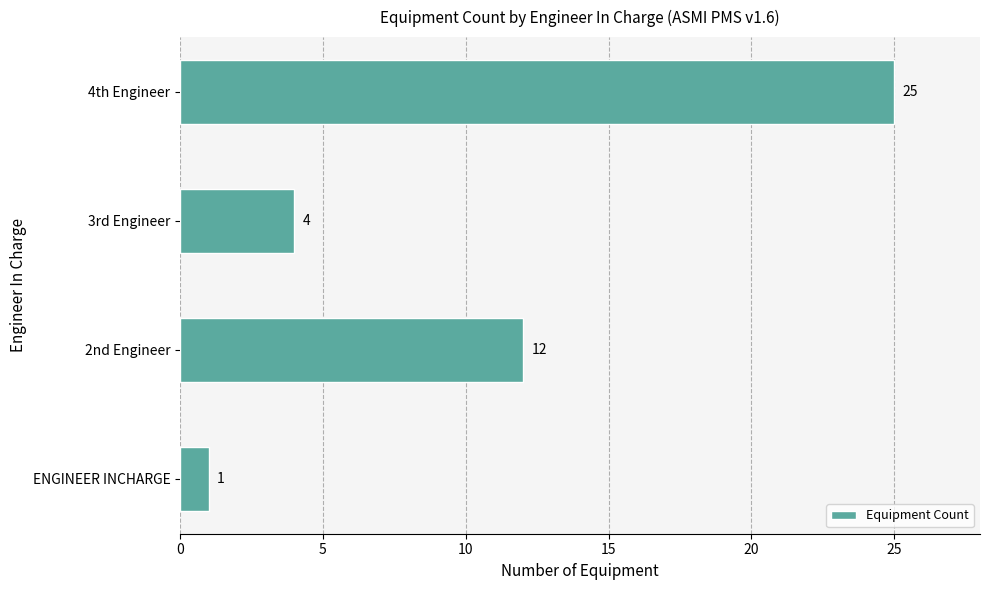

How many values are between 4 and 25?

3